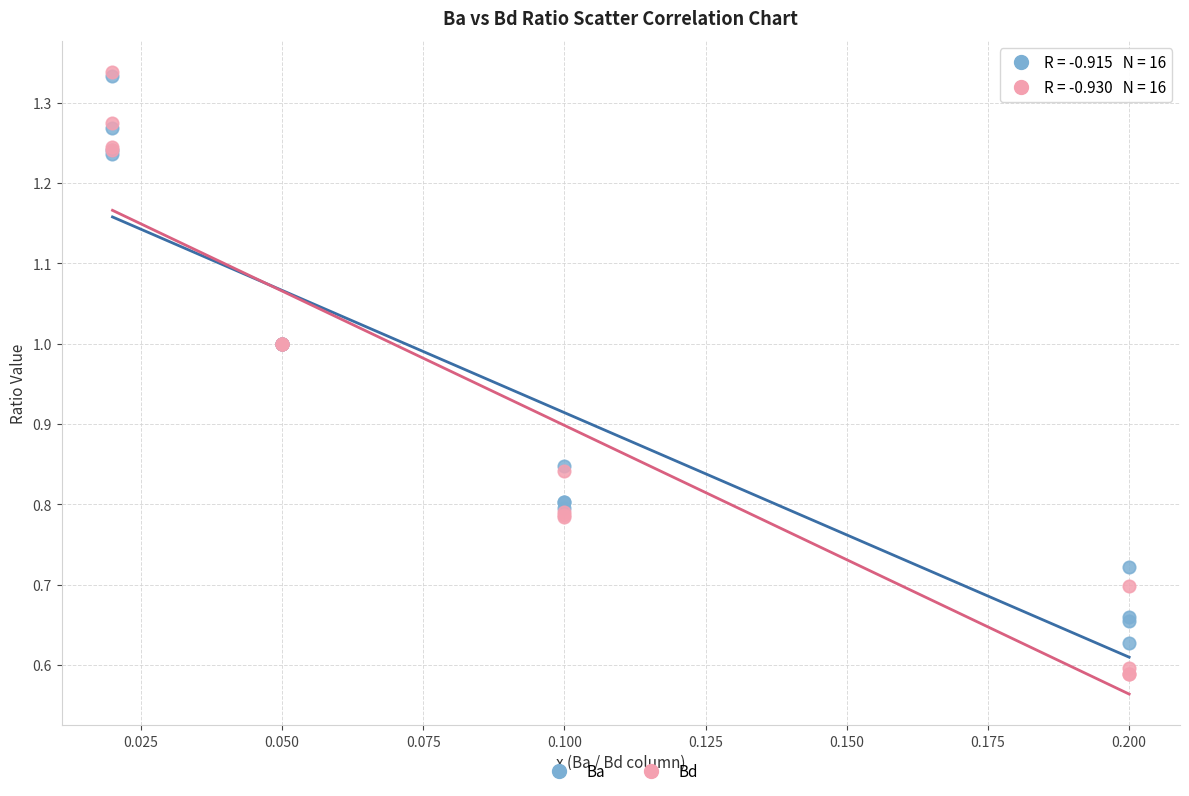

Which series contains the lowest Y value?

Bd